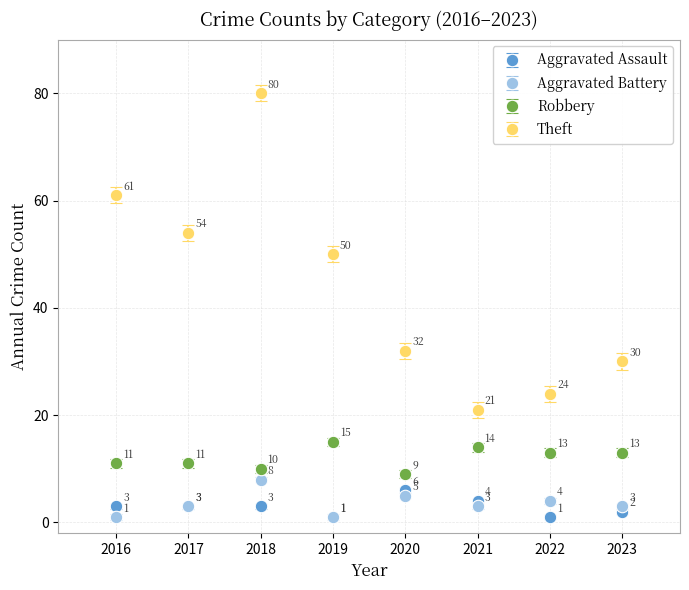

What is the spread (max minus min) of values at 2022?

23